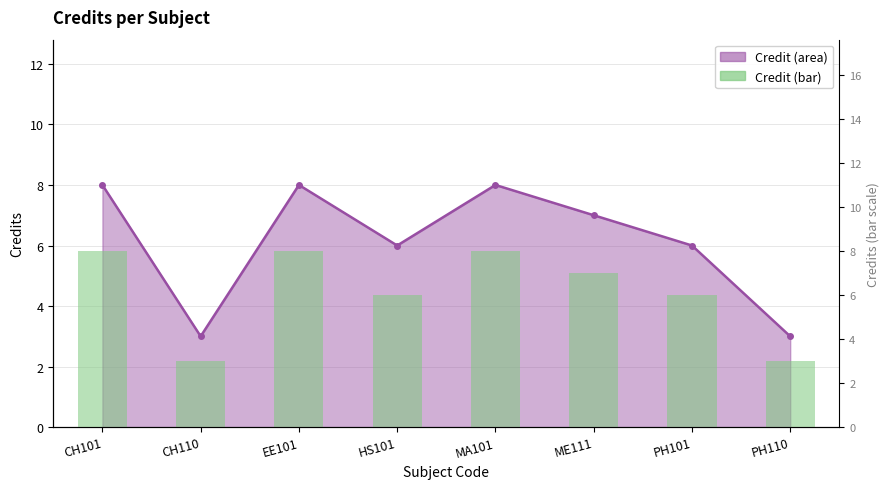

Is it true that the value at PH110 is 2?

False